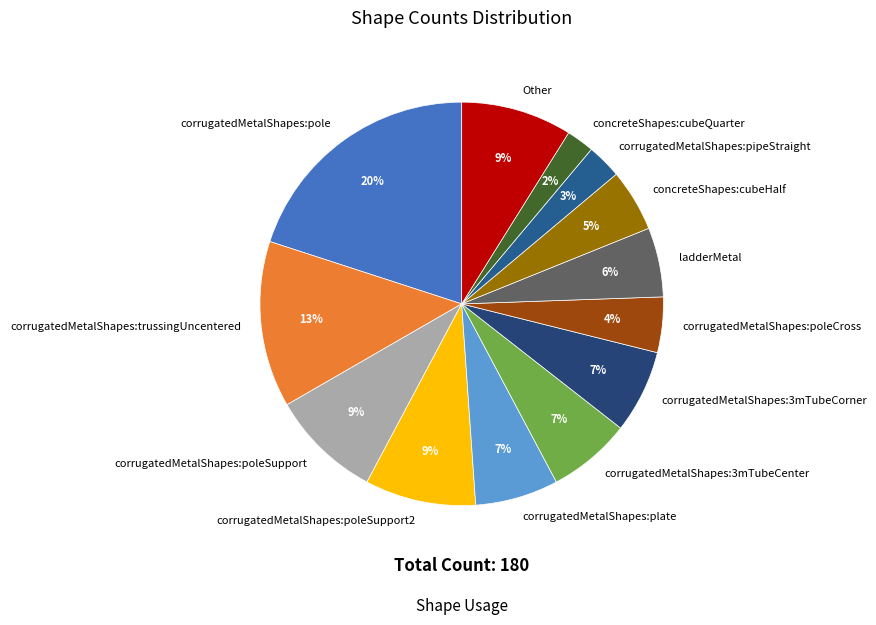

Is corrugatedMetalShapes:poleCross the majority of the pie?

No